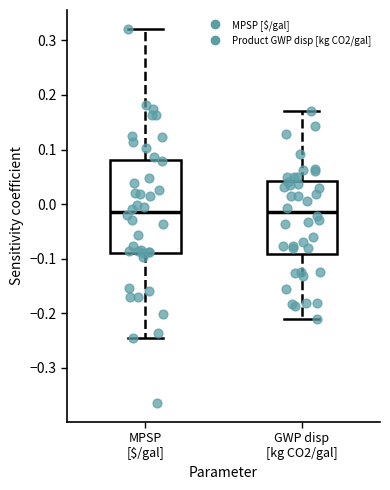

Reading left to right, read every box against the y-axis: the position of its median line, the range the box covers, and the ends of its whiskers. The values are not printed on the chart, so give them approximately, as read against the axis.

MPSP [$/gal]: median -0.01, box -0.09 to 0.08, whiskers -0.25 to 0.32
GWP disp [kg CO2/gal]: median -0.01, box -0.09 to 0.04, whiskers -0.21 to 0.17